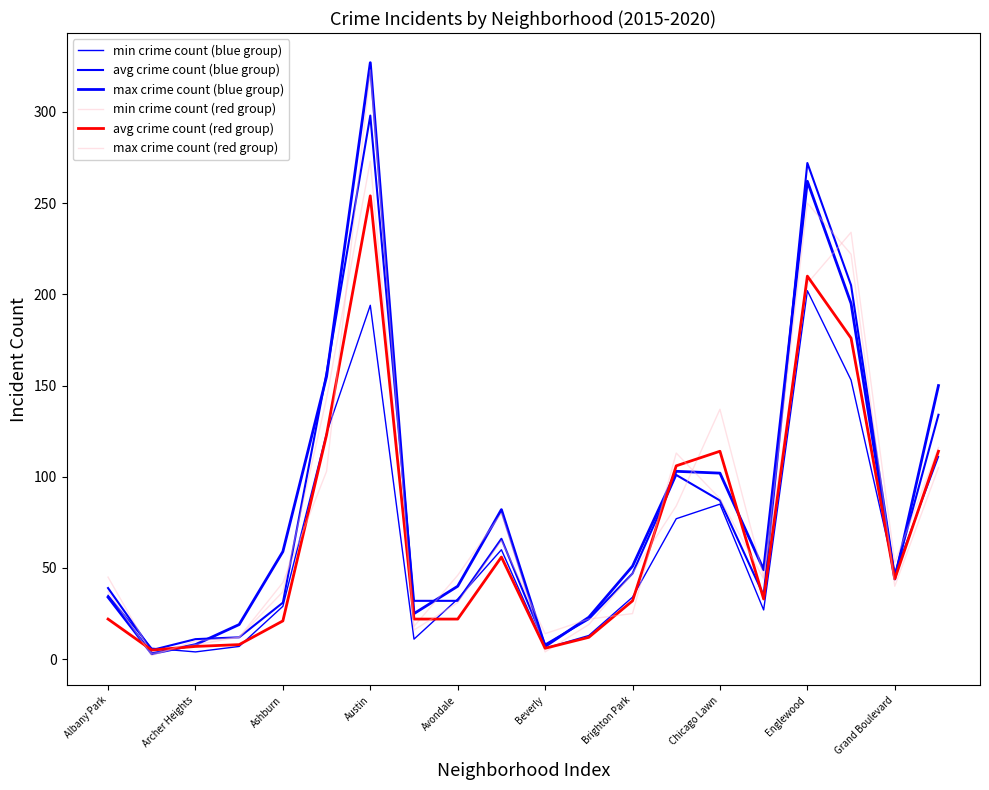

How many lines are shown in the chart?

6